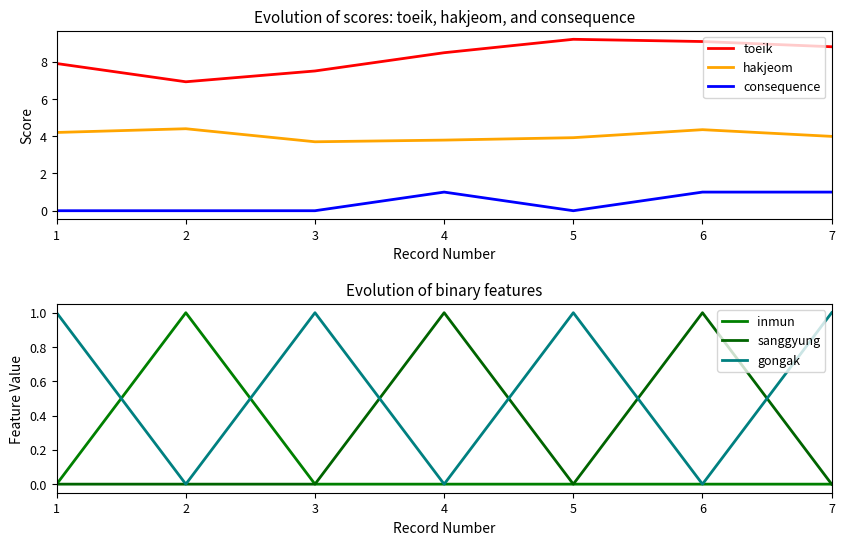

Which series has the widest spread of values?

toeik